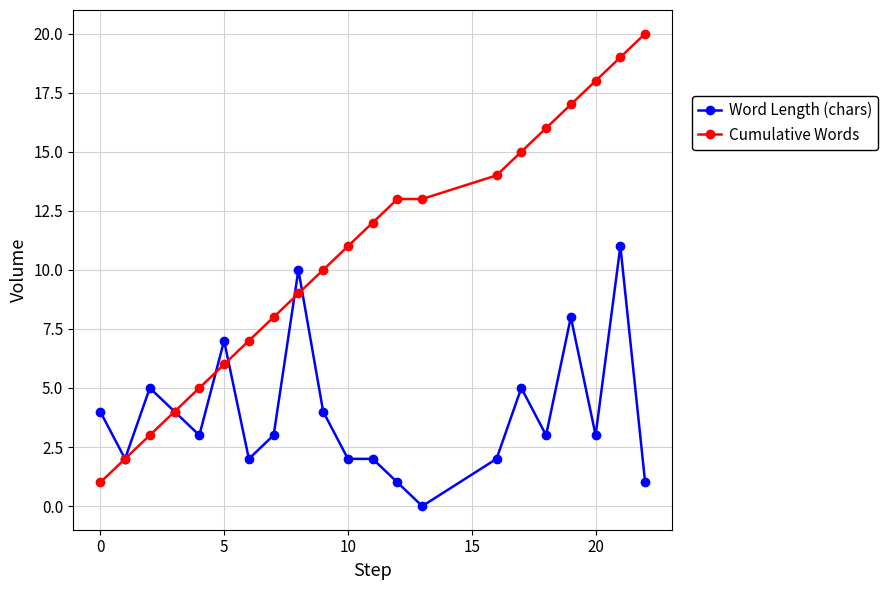

What is the highest value of the Word Length (chars) series?

11